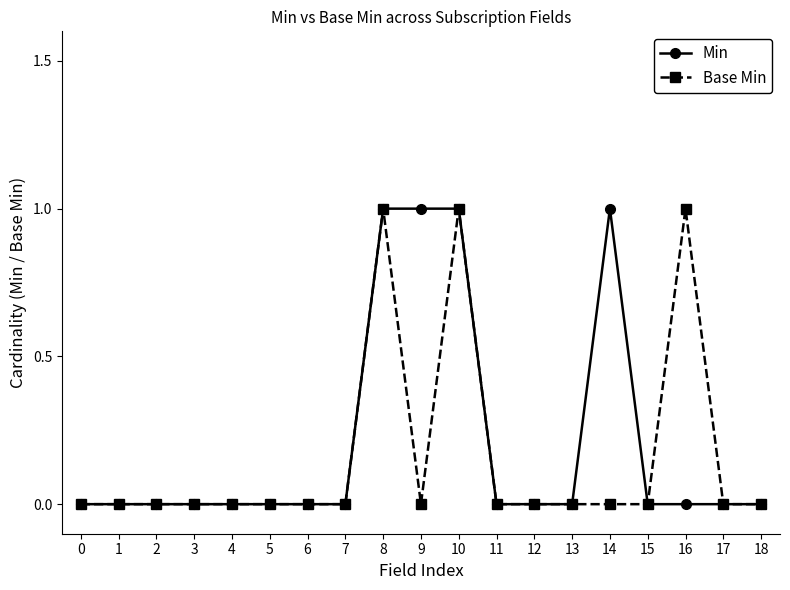

Which series has the largest total across all categories?

Min